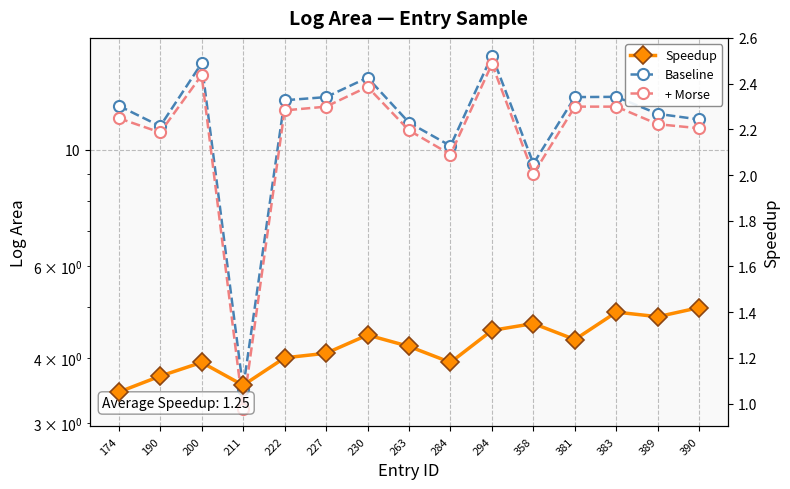

What is the average value of the + Morse series?

11.2